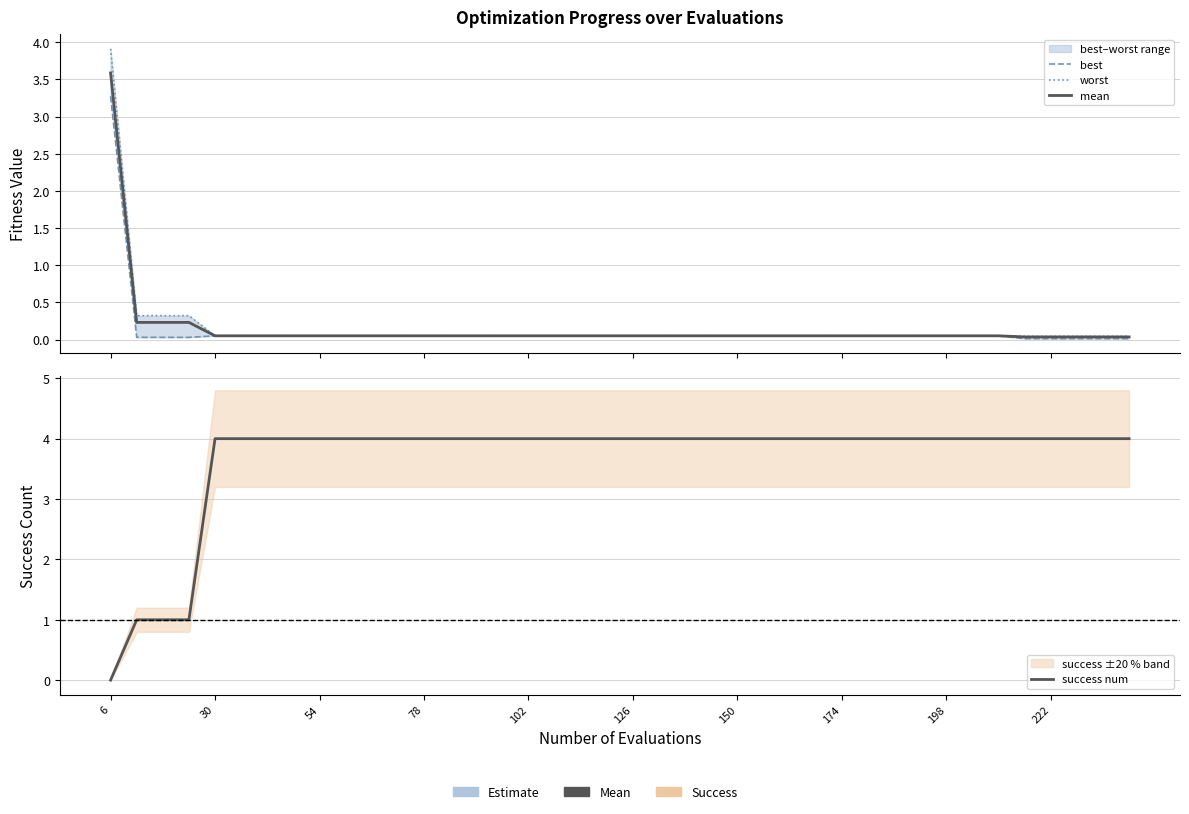

How many data points in success num are less than 4?

4